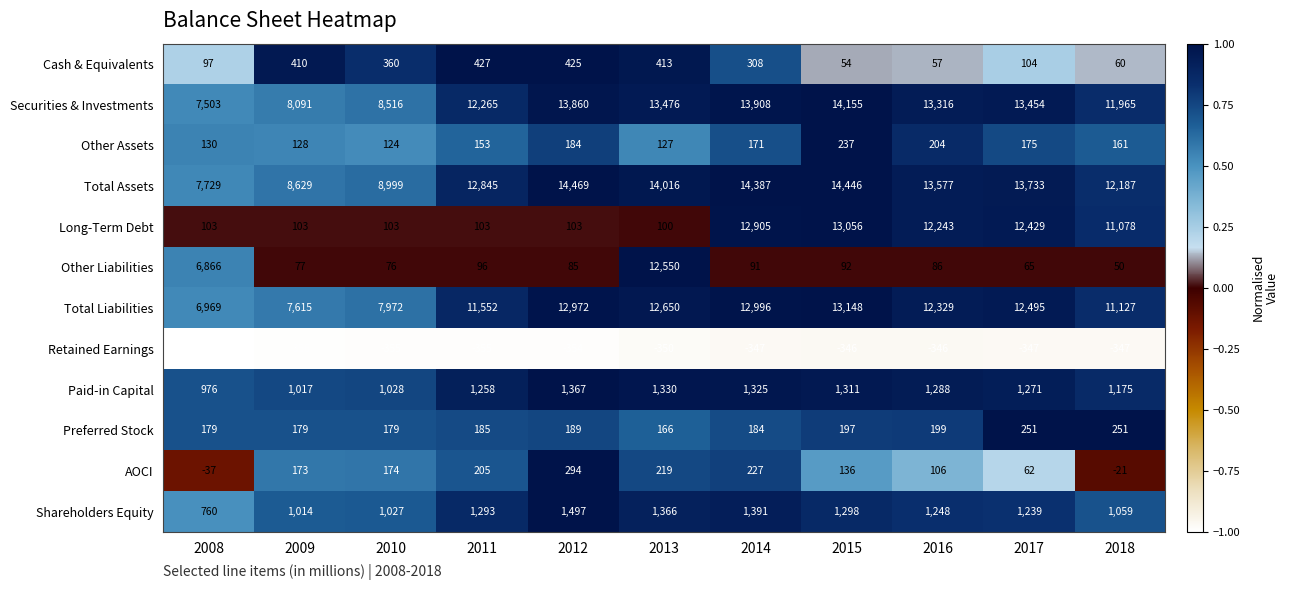

True or false: Long-Term Debt has a value of 103 at 2010.

True